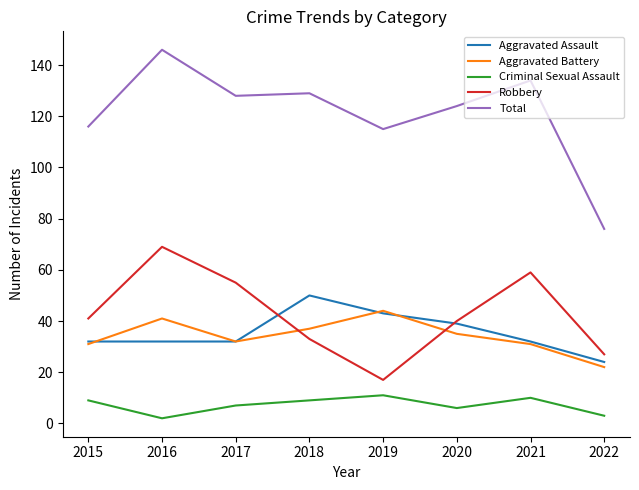

True or false: Robbery and Total cross at least once.

False